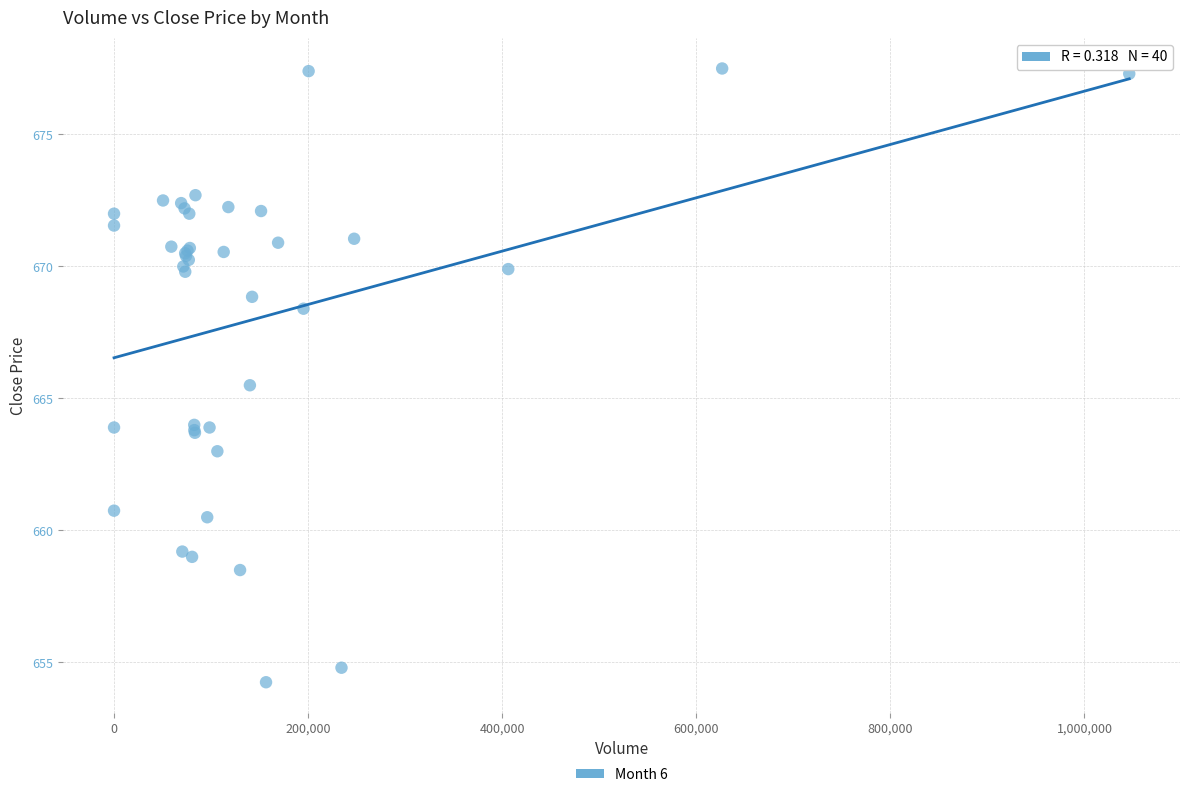

What Y value in the scatter plot is closest to 665?

665.5